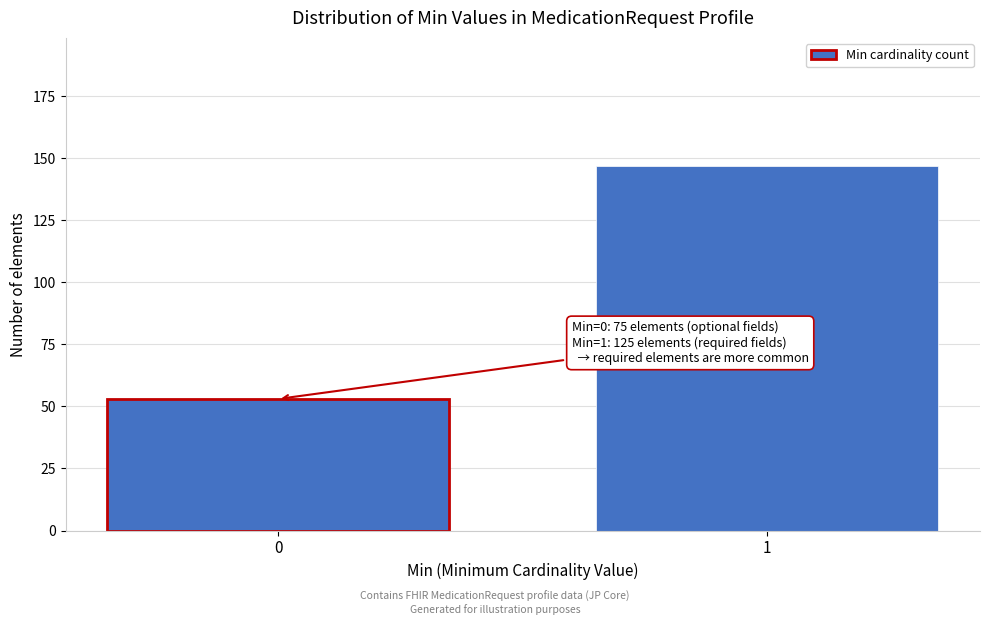

Reading left to right, transcribe all the data shown in this chart.

0=53	1=147